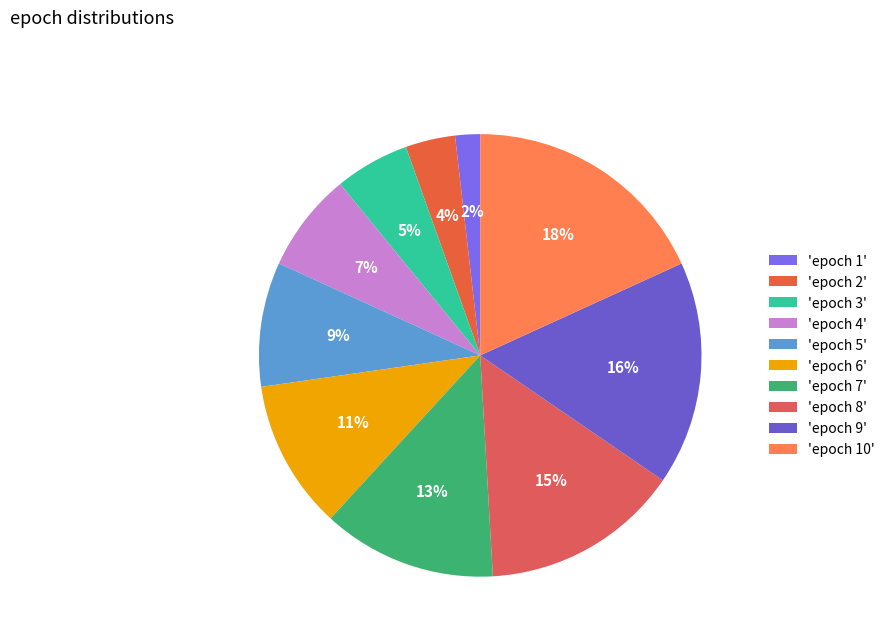

How many segments does this pie chart have?

10